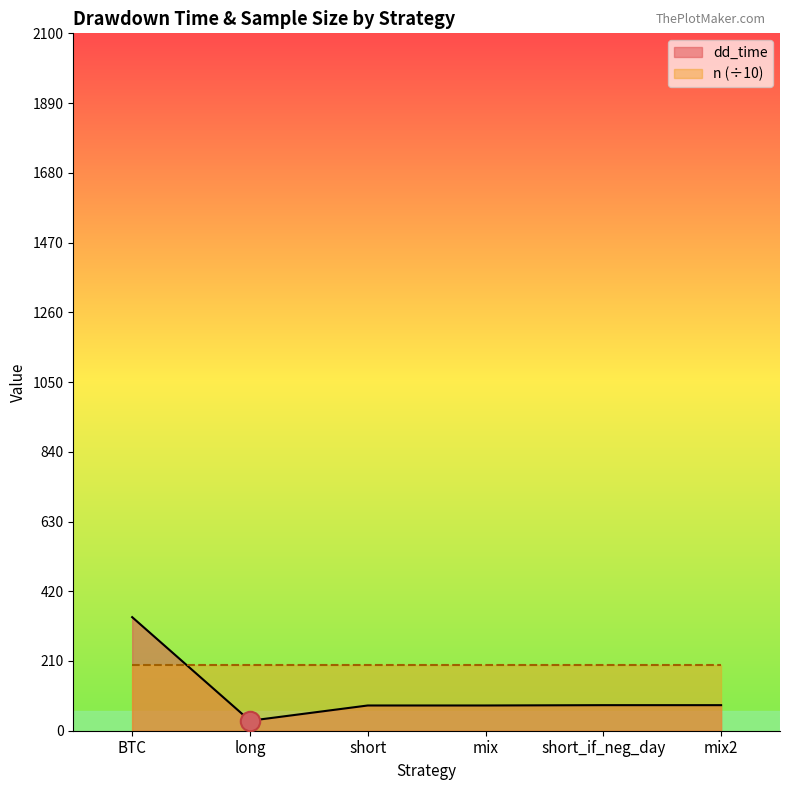

Is it true that the value at short_if_neg_day is 119?

False